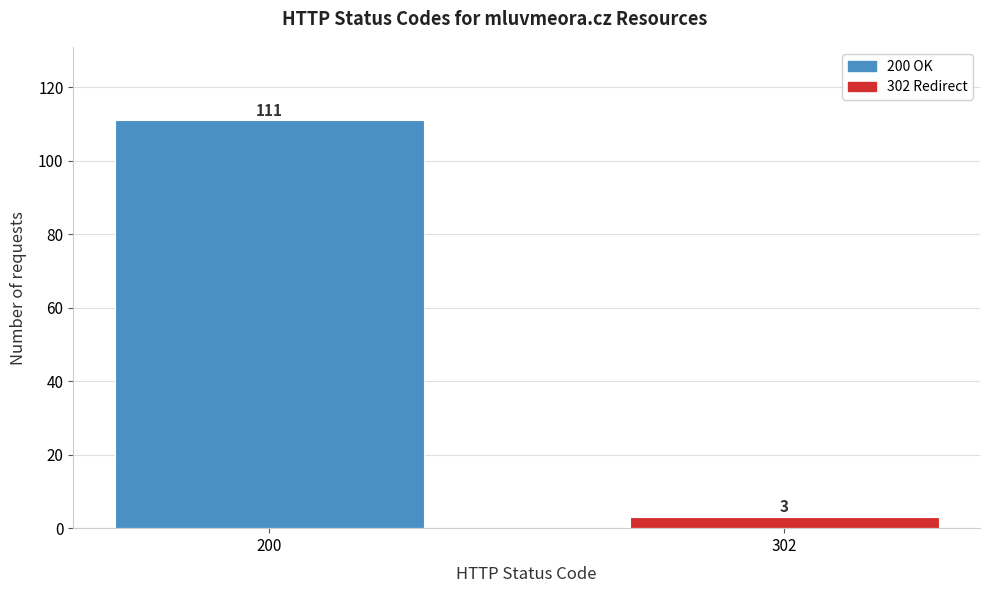

Reading left to right, what are all the values shown in this chart?

111	3